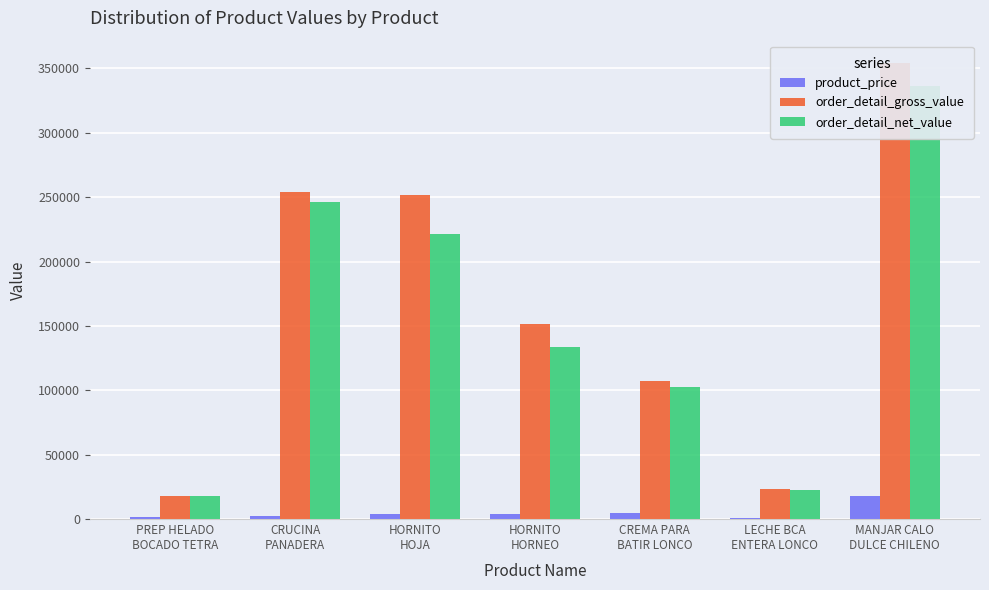

Which series has the widest spread of values?

order_detail_gross_value